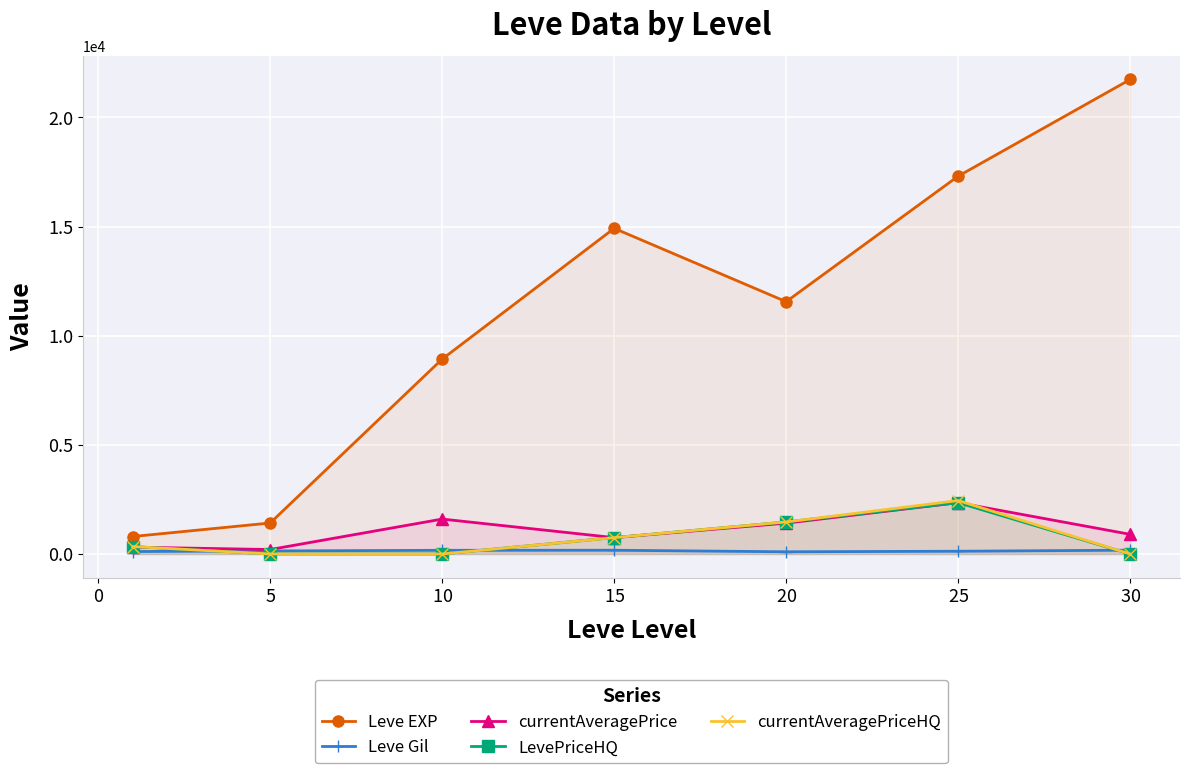

At how many categories does at least one series exceed 6228?

5